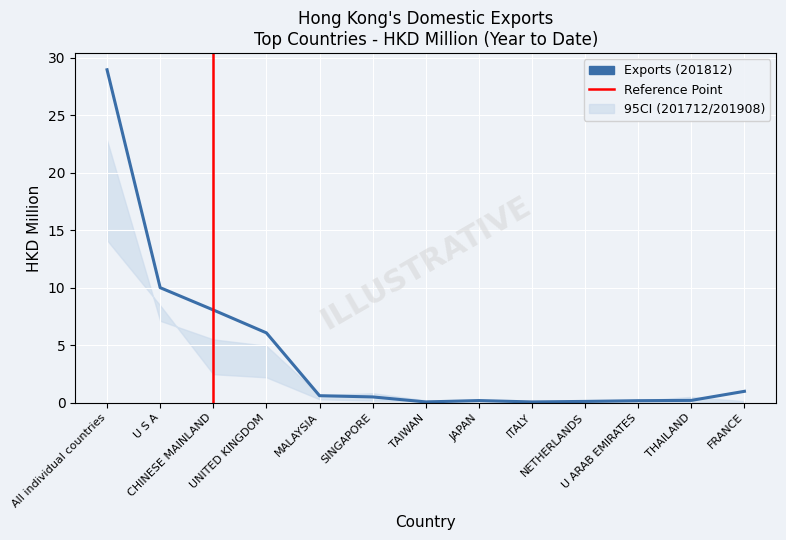

Is the value of 201908 at ITALY greater than the value of 201712 at JAPAN?

No